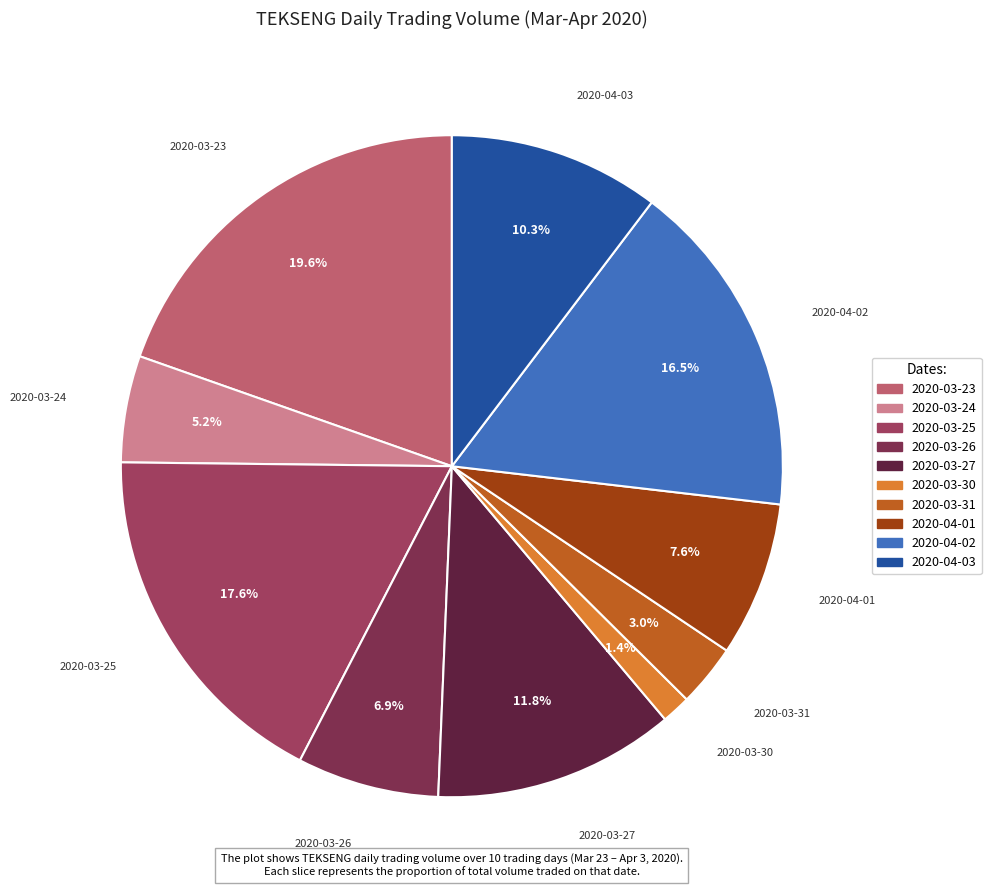

To the nearest percent, what portion does 2020-03-24 represent?

5%